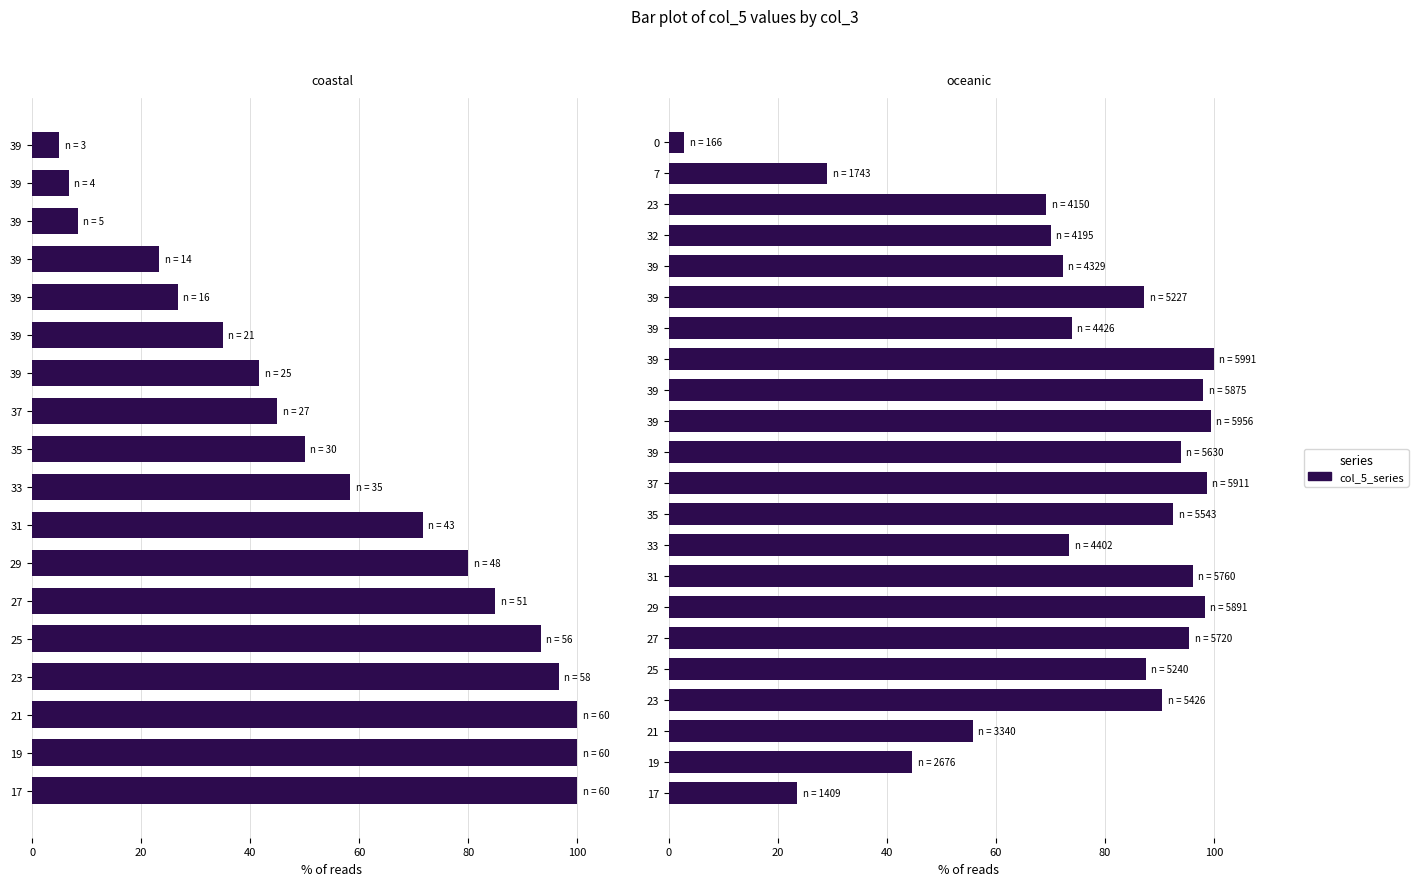

Which category has the highest value across all series?

39